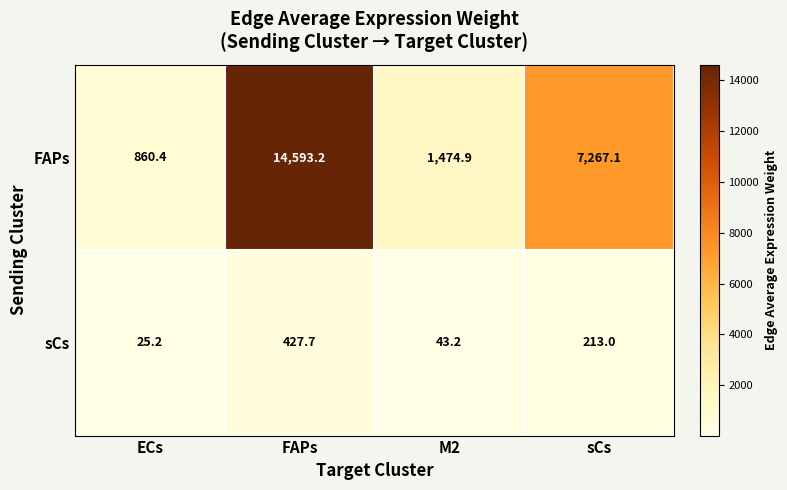

Between ECs and M2, which series saw the biggest shift?

FAPs